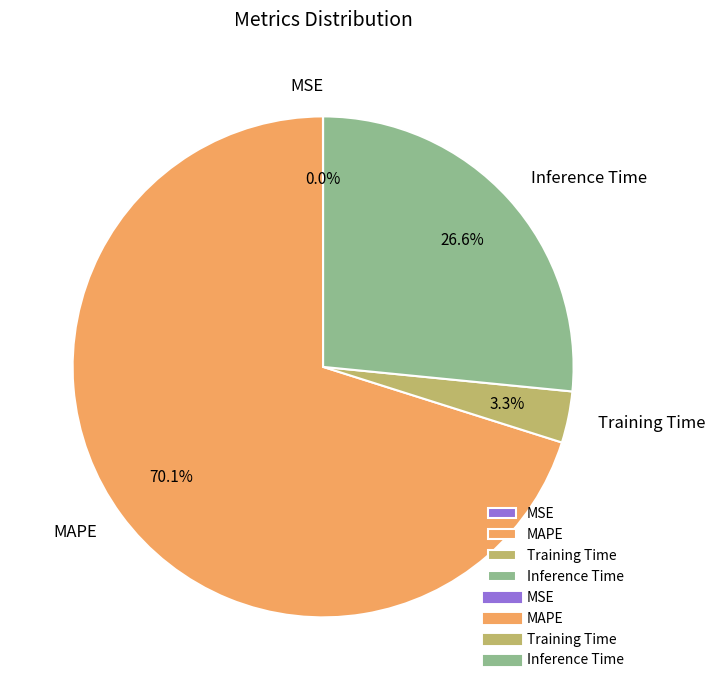

To the nearest percent, what is the average slice percentage?

25%